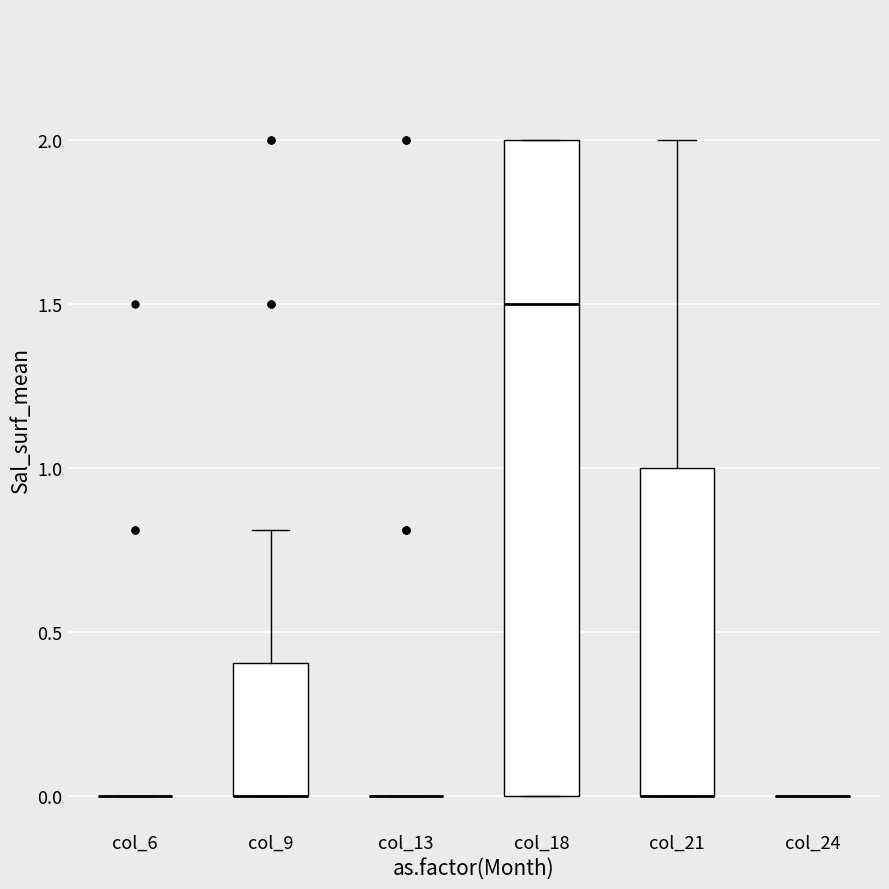

Reading left to right, read every box against the y-axis: the position of its median line, the range the box covers, and the ends of its whiskers. The values are not printed on the chart, so give them approximately, as read against the axis.

col_6: box collapsed to a line at 0.0, whiskers 0.0 to 0.0
col_9: median 0.0 (drawn on the box's lower edge), box 0.0 to 0.4, whiskers 0.0 to 0.8
col_13: box collapsed to a line at 0.0, whiskers 0.0 to 0.0
col_18: median 1.5, box 0.0 to 2.0, whiskers 0.0 to 2.0
col_21: median 0.0 (drawn on the box's lower edge), box 0.0 to 1.0, whiskers 0.0 to 2.0
col_24: box collapsed to a line at 0.0, whiskers 0.0 to 0.0